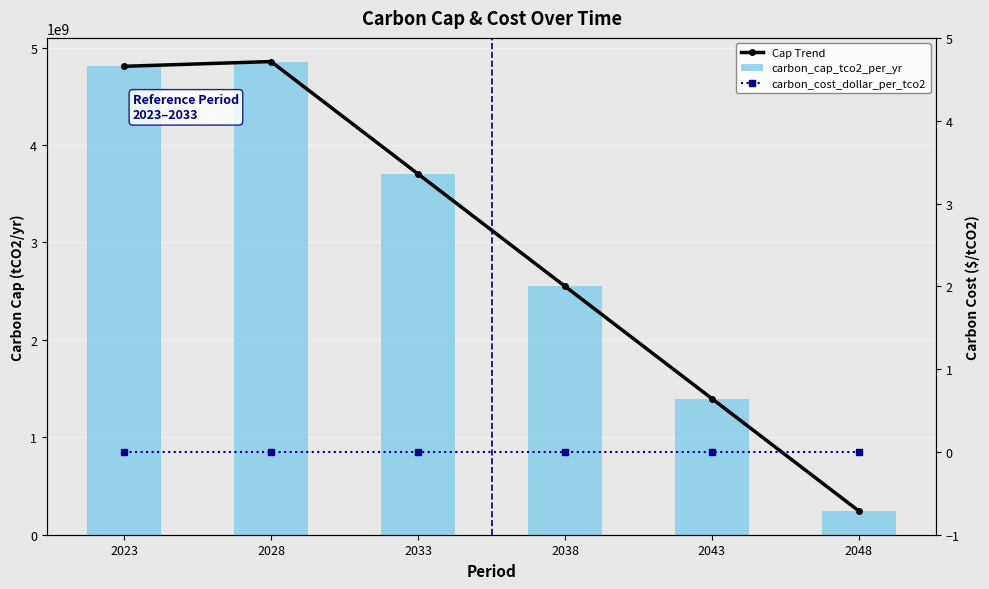

How many distinct data groups are displayed?

3